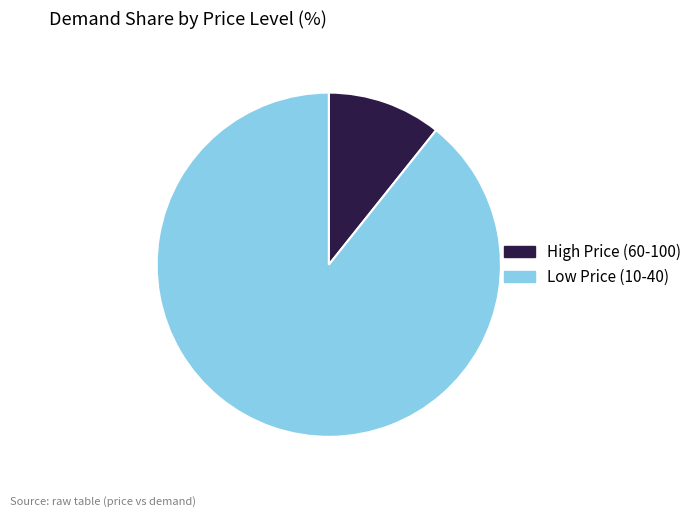

Count the number of slices in the pie.

2